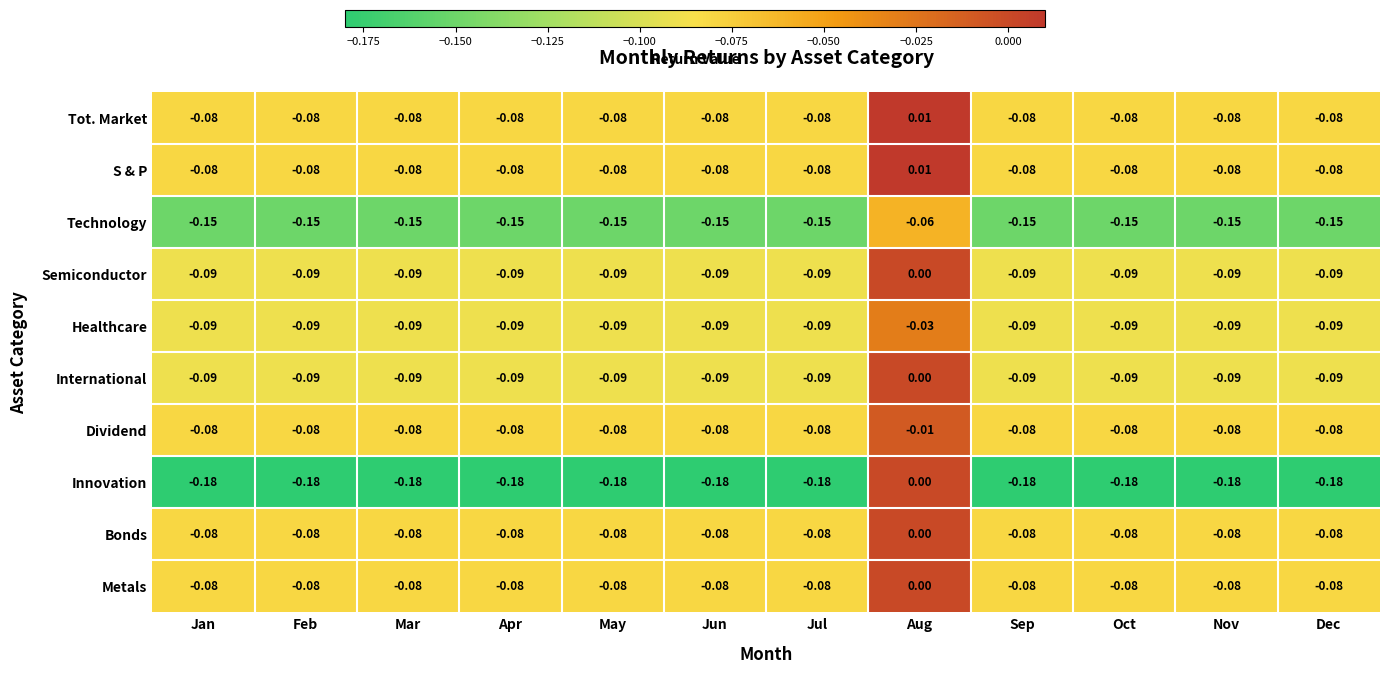

At which label is Dividend closest to 0?

Aug